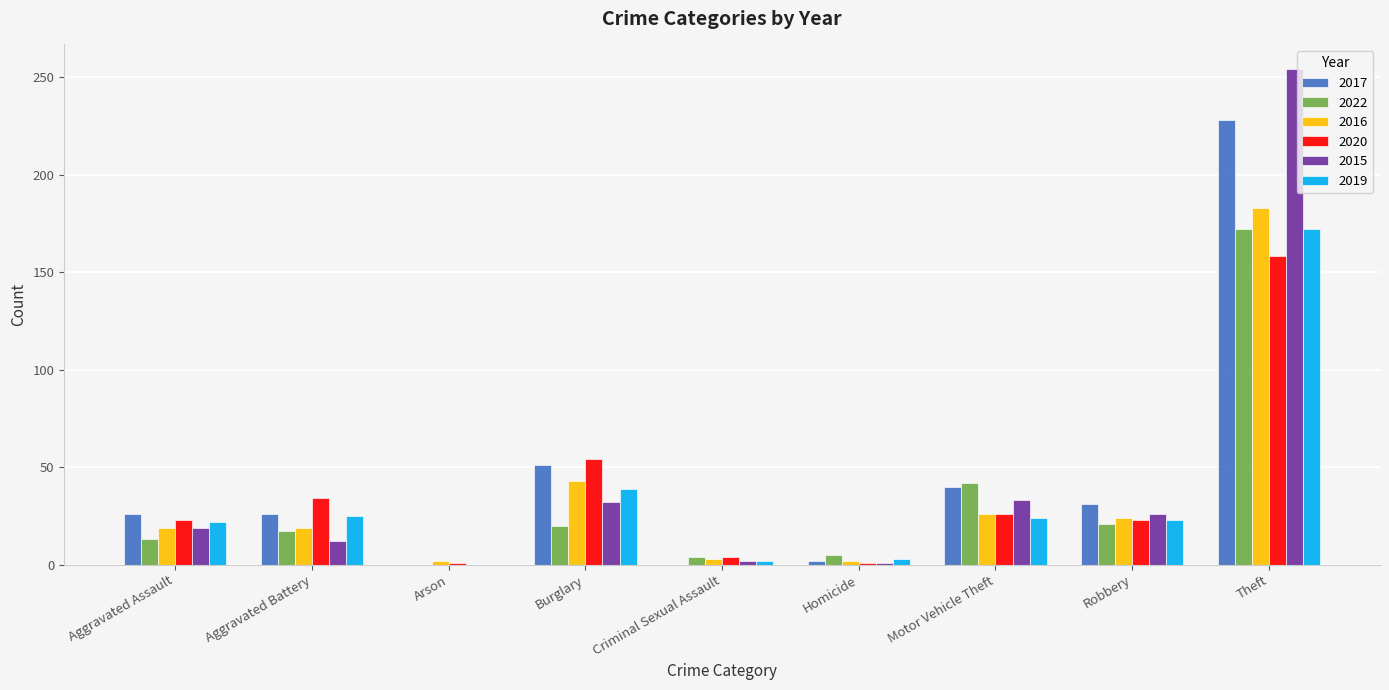

The value of 2017 at Motor Vehicle Theft is 40. True or false?

True